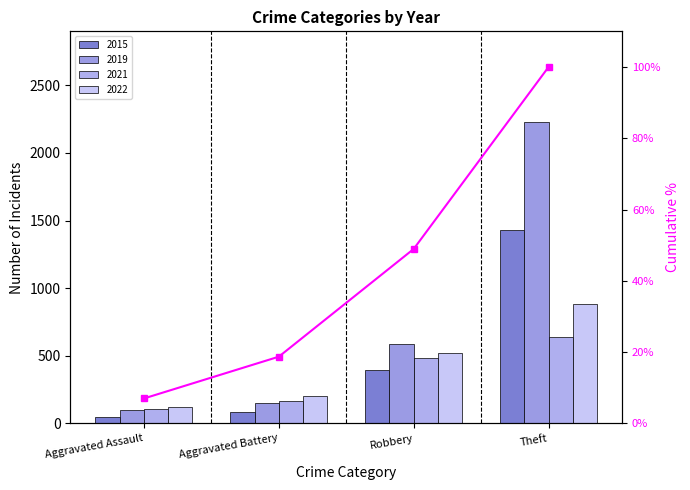

Which category has the highest value across all series?

Theft